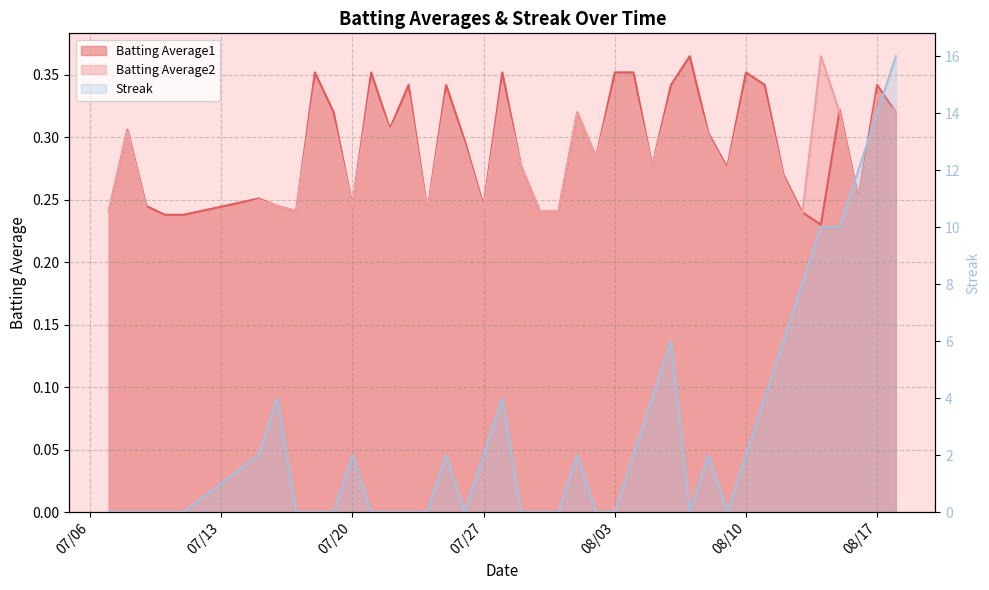

At which category does the chart reach its peak across all series?

2010-08-18